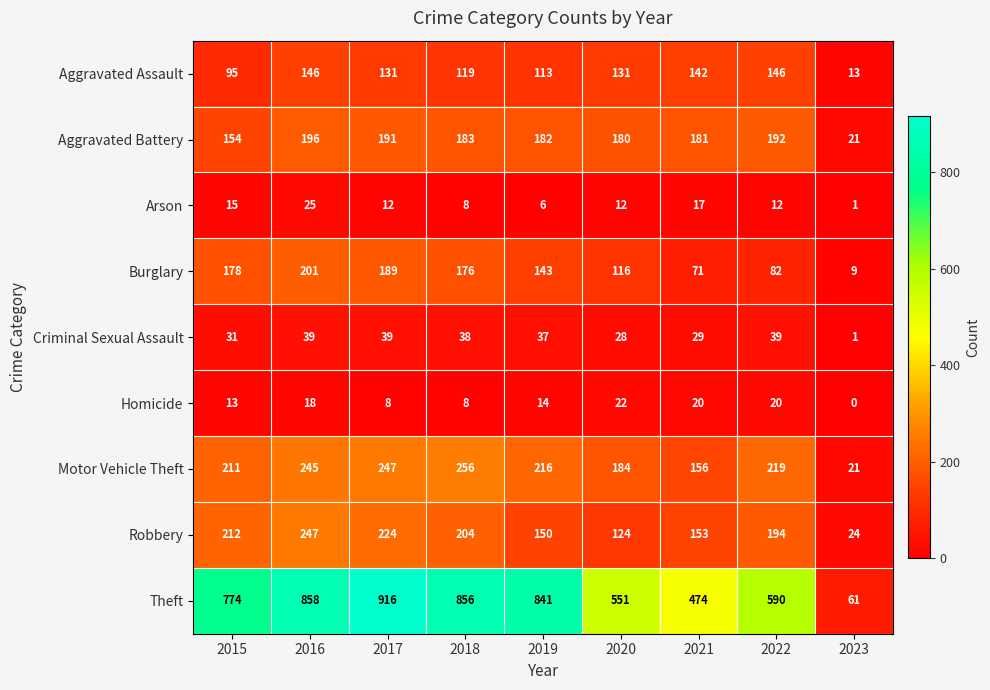

Rank the series at 2017 from highest to lowest value.

Theft, Motor Vehicle Theft, Robbery, Aggravated Battery, Burglary, Aggravated Assault, Criminal Sexual Assault, Arson, Homicide